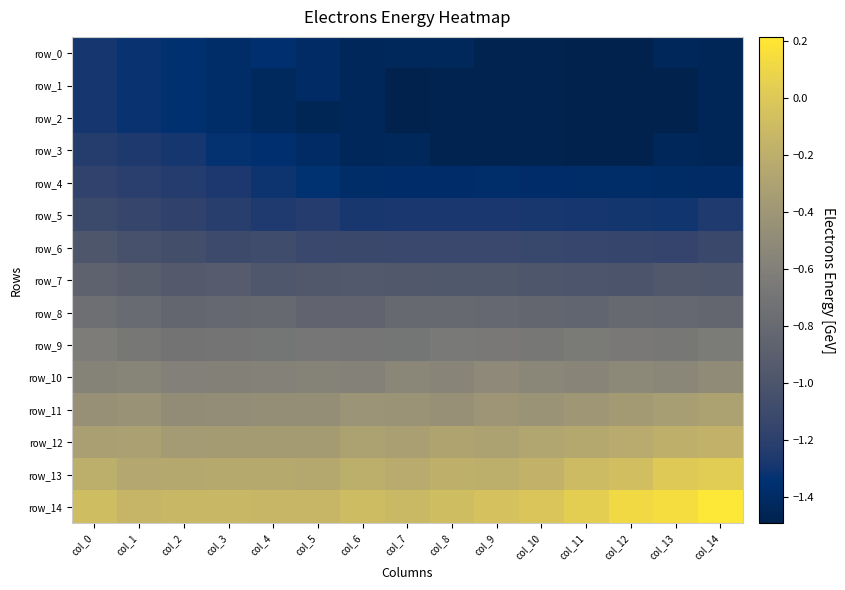

Reading left to right, what are all the values shown in this chart?

row_0: -1.3	-1.3	-1.3	-1.4	-1.4	-1.4	-1.4	-1.4	-1.4	-1.5	-1.5	-1.5	-1.5	-1.4	-1.4
row_1: -1.3	-1.3	-1.3	-1.4	-1.4	-1.4	-1.4	-1.5	-1.5	-1.5	-1.5	-1.5	-1.5	-1.5	-1.4
row_2: -1.3	-1.3	-1.3	-1.4	-1.4	-1.5	-1.4	-1.5	-1.5	-1.5	-1.5	-1.5	-1.5	-1.5	-1.4
row_3: -1.2	-1.3	-1.3	-1.3	-1.4	-1.4	-1.4	-1.4	-1.5	-1.5	-1.5	-1.5	-1.5	-1.4	-1.4
row_4: -1.2	-1.2	-1.2	-1.3	-1.3	-1.3	-1.4	-1.4	-1.4	-1.4	-1.4	-1.4	-1.4	-1.4	-1.4
row_5: -1.1	-1.1	-1.2	-1.2	-1.3	-1.2	-1.3	-1.3	-1.3	-1.3	-1.3	-1.3	-1.3	-1.3	-1.3
row_6: -1.0	-1.0	-1.1	-1.1	-1.1	-1.1	-1.1	-1.1	-1.1	-1.1	-1.1	-1.1	-1.1	-1.2	-1.1
row_7: -0.9	-0.9	-0.9	-0.9	-1.0	-1.0	-1.0	-1.0	-1.0	-1.0	-1.0	-1.0	-1.0	-1.0	-1.0
row_8: -0.7	-0.8	-0.8	-0.8	-0.8	-0.9	-0.8	-0.8	-0.8	-0.8	-0.8	-0.8	-0.8	-0.8	-0.8
row_9: -0.6	-0.7	-0.7	-0.7	-0.7	-0.7	-0.7	-0.7	-0.7	-0.7	-0.7	-0.6	-0.7	-0.7	-0.6
row_10: -0.6	-0.6	-0.6	-0.6	-0.6	-0.6	-0.6	-0.5	-0.6	-0.5	-0.5	-0.5	-0.5	-0.5	-0.5
row_11: -0.4	-0.4	-0.5	-0.5	-0.5	-0.5	-0.4	-0.4	-0.4	-0.4	-0.4	-0.4	-0.4	-0.3	-0.3
row_12: -0.3	-0.3	-0.4	-0.4	-0.4	-0.4	-0.3	-0.3	-0.3	-0.3	-0.3	-0.3	-0.2	-0.2	-0.2
row_13: -0.2	-0.3	-0.2	-0.2	-0.2	-0.2	-0.2	-0.2	-0.2	-0.2	-0.2	-0.1	-0.1	0.0	0.0
row_14: -0.1	-0.1	-0.1	-0.1	-0.1	-0.1	-0.1	-0.1	-0.1	-0.1	-0.0	0.0	0.1	0.1	0.2